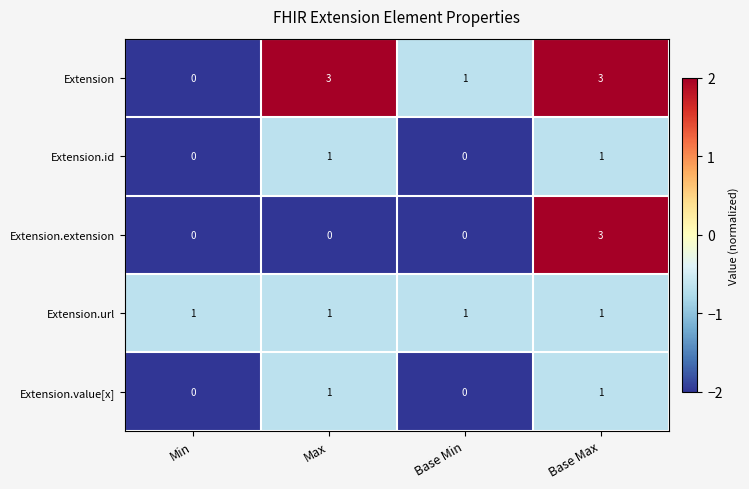

Is it true that Extension.extension equals 2 at Base Min?

False